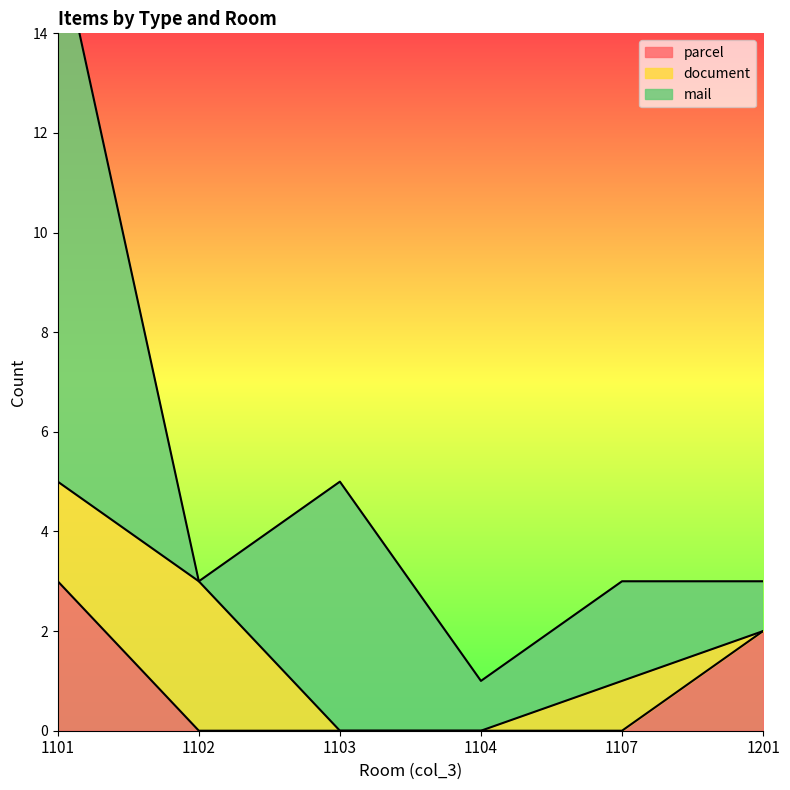

What is the highest value of the parcel series?

3